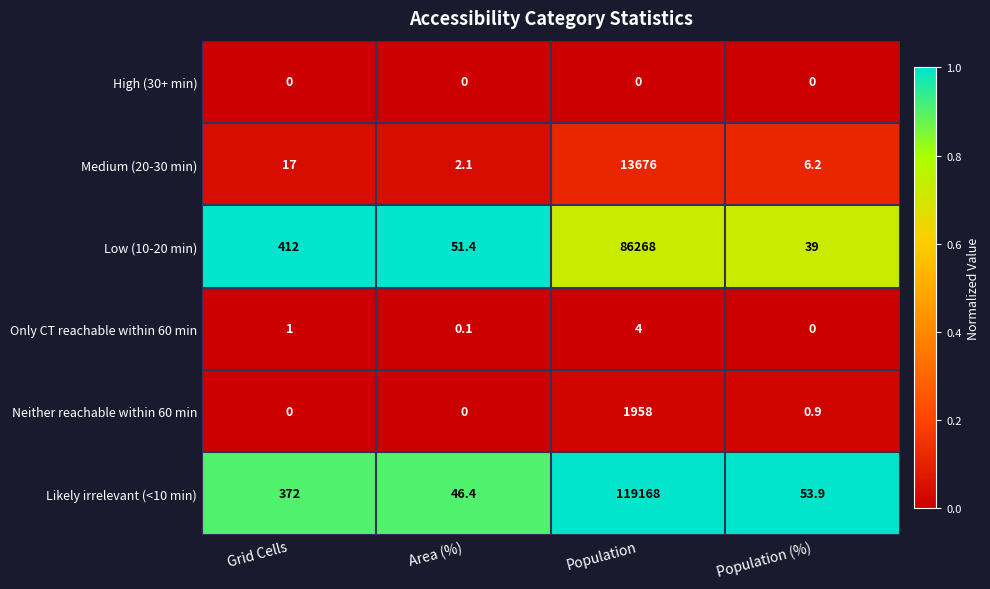

Is it true that Neither reachable within 60 min equals -1173.3 at Grid Cells?

False